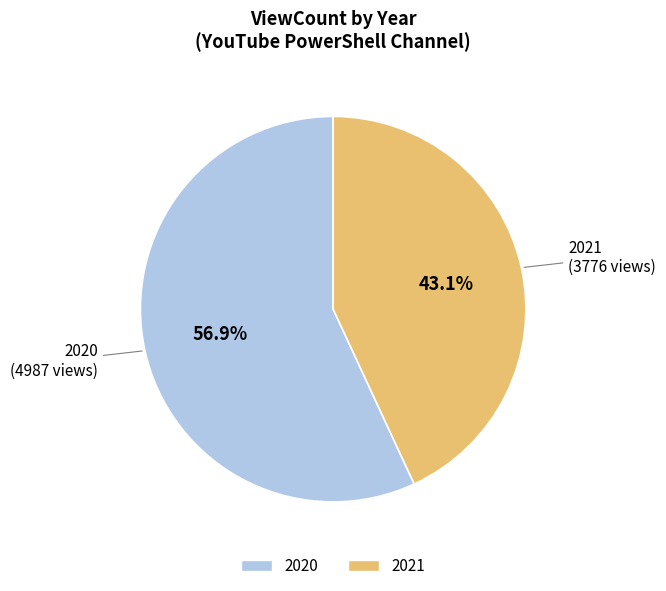

What is the largest slice in the pie chart?

2020